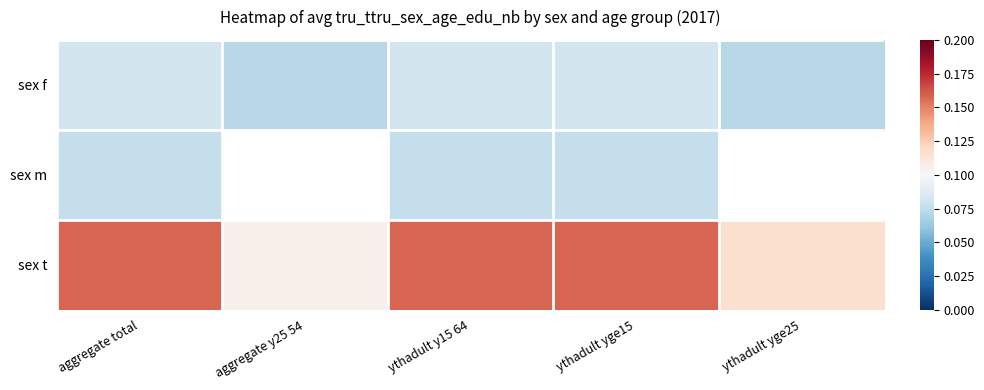

Is it true that sex f equals 0.1 at aggregate y25 54?

True